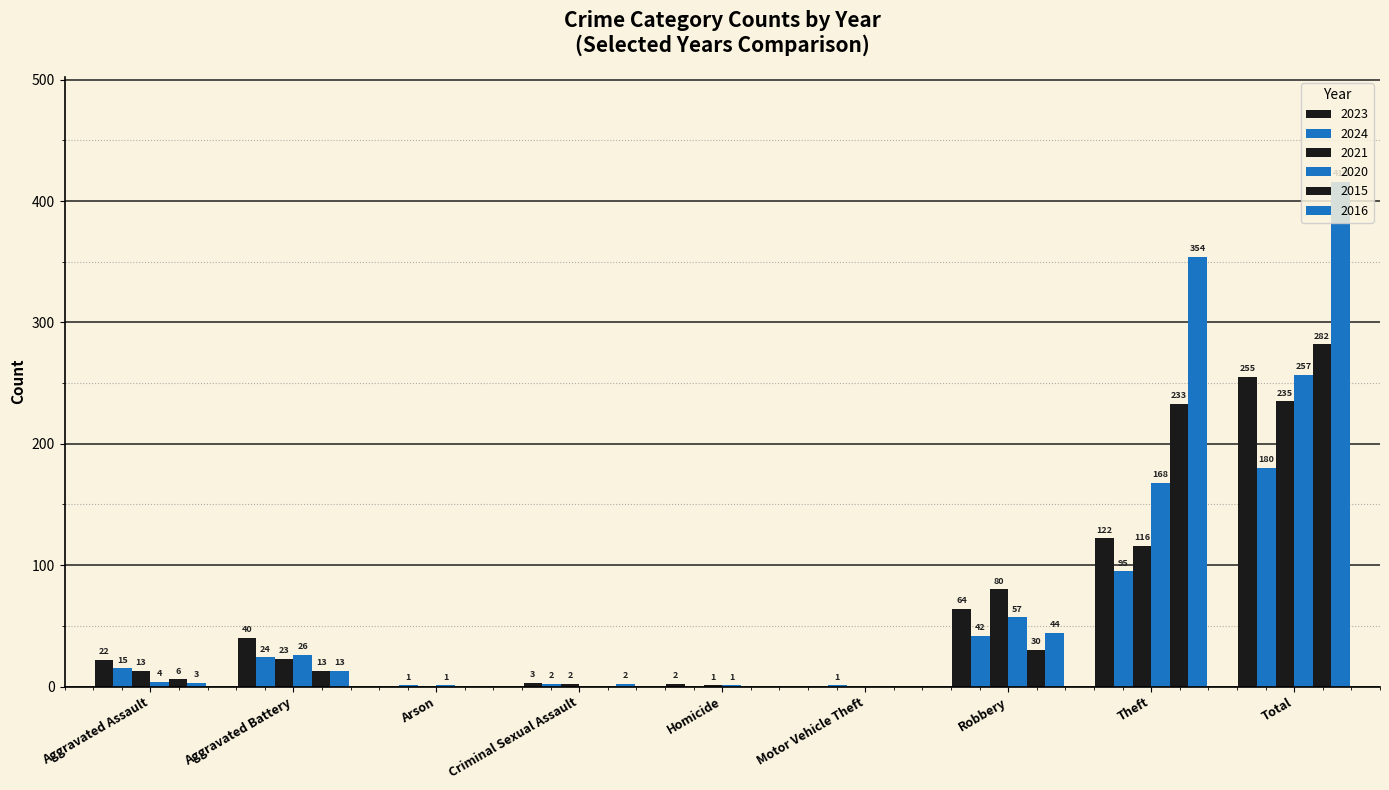

List the labels in order of 2021 value, largest first.

Total, Theft, Robbery, Aggravated Battery, Aggravated Assault, Criminal Sexual Assault, Homicide, Arson, Motor Vehicle Theft